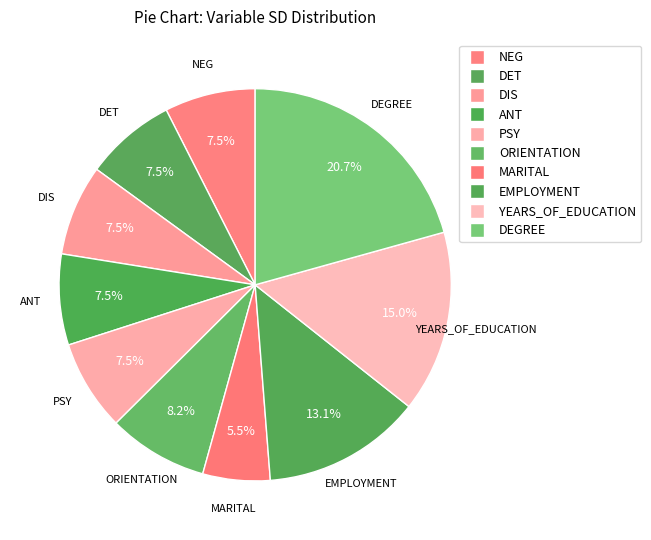

How many slices are in this pie chart?

10